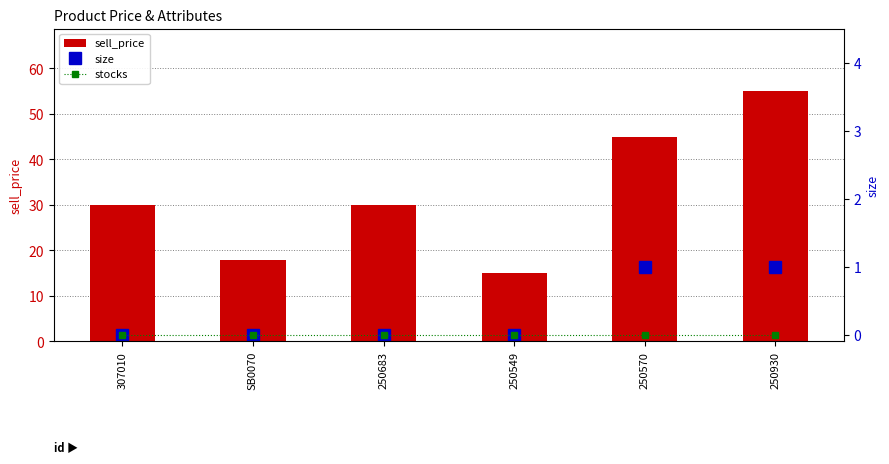

What is the value of the sell_price bar at the 4th from the left?

15